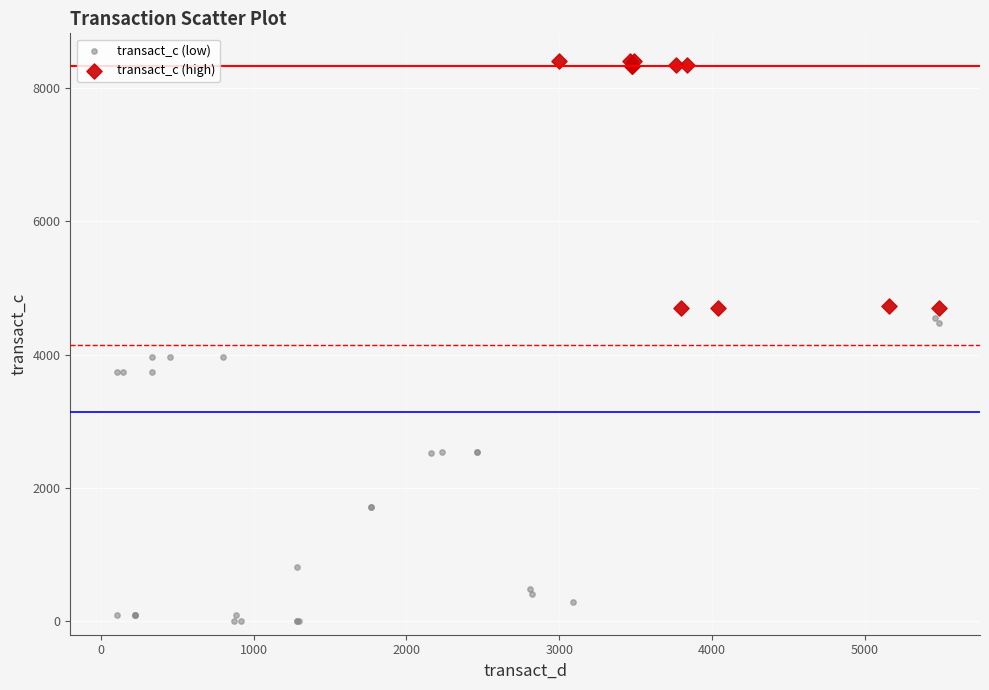

Which series has the largest Y range (max minus min)?

transact_c (low)